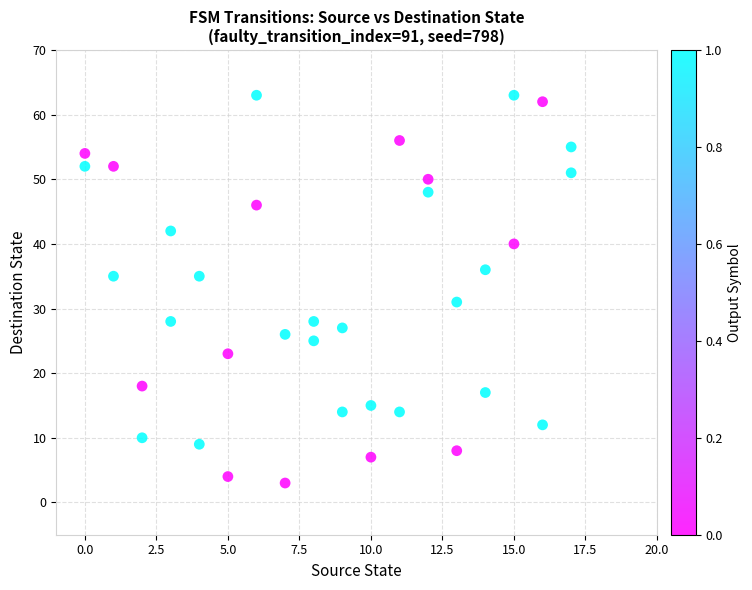

What is the range of Y values (max minus min)?

60